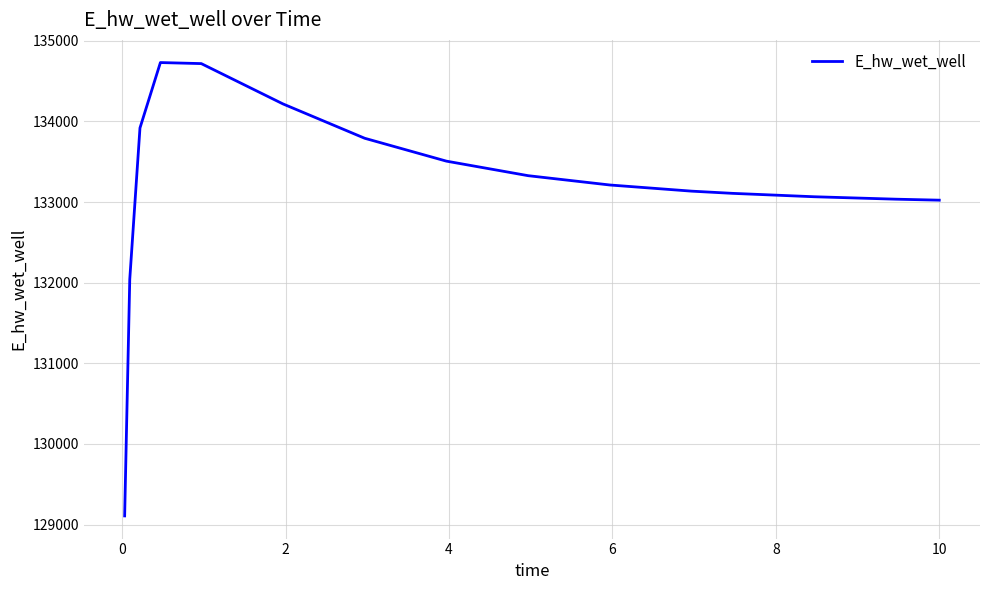

What is the minimum value shown in the chart?

129107.9